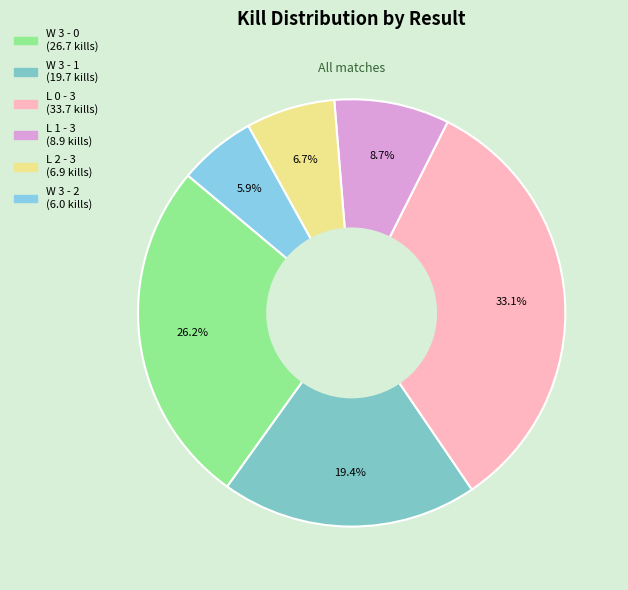

Rank the categories by value from highest to lowest.

L 0 - 3, W 3 - 0, W 3 - 1, L 1 - 3, L 2 - 3, W 3 - 2